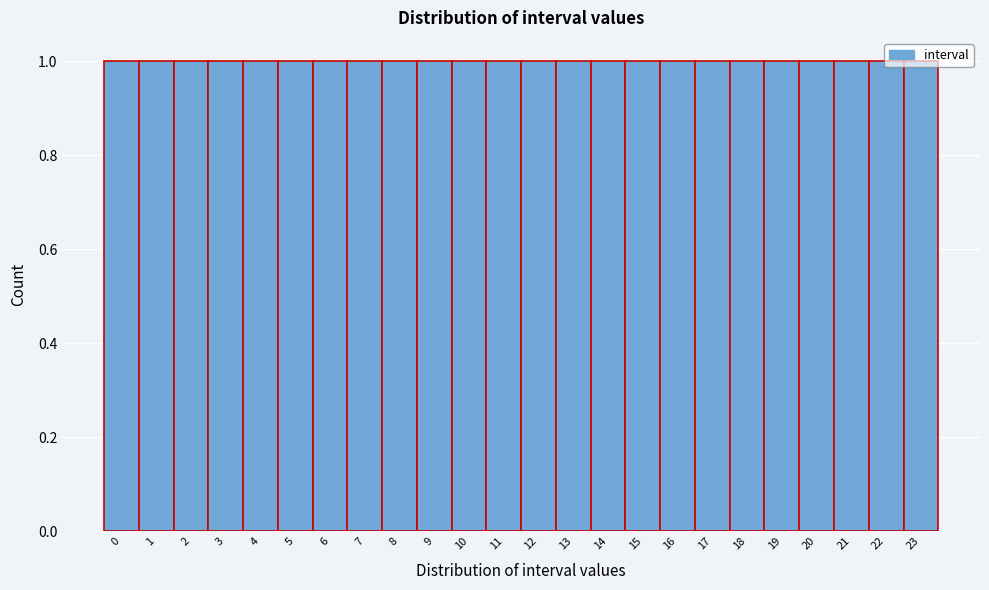

Reading left to right, transcribe this chart: for each bar, give the range it covers on the x-axis and its height. The values are not printed on the chart, so give them approximately, as read against the axis.

-0.5 to 0.5: 1
0.5 to 1.5: 1
1.5 to 2.5: 1
2.5 to 3.5: 1
3.5 to 4.5: 1
4.5 to 5.5: 1
5.5 to 6.5: 1
6.5 to 7.5: 1
7.5 to 8.5: 1
8.5 to 9.5: 1
9.5 to 10.5: 1
10.5 to 11.5: 1
11.5 to 12.5: 1
12.5 to 13.5: 1
13.5 to 14.5: 1
14.5 to 15.5: 1
15.5 to 16.5: 1
16.5 to 17.5: 1
17.5 to 18.5: 1
18.5 to 19.5: 1
19.5 to 20.5: 1
20.5 to 21.5: 1
21.5 to 22.5: 1
22.5 to 23.5: 1